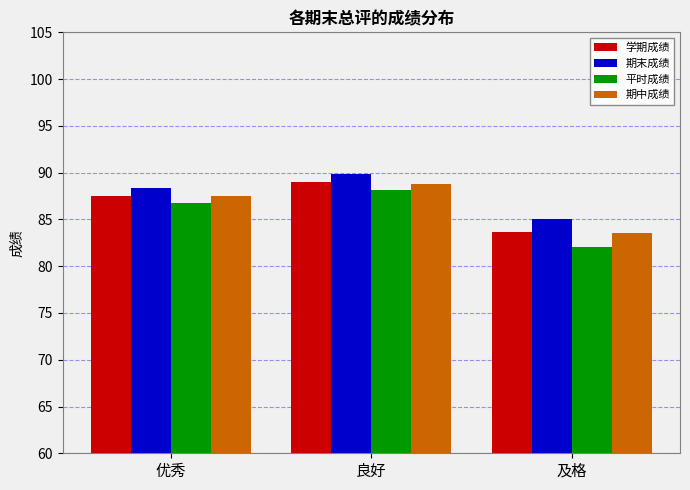

How many bars are there in each group?

4